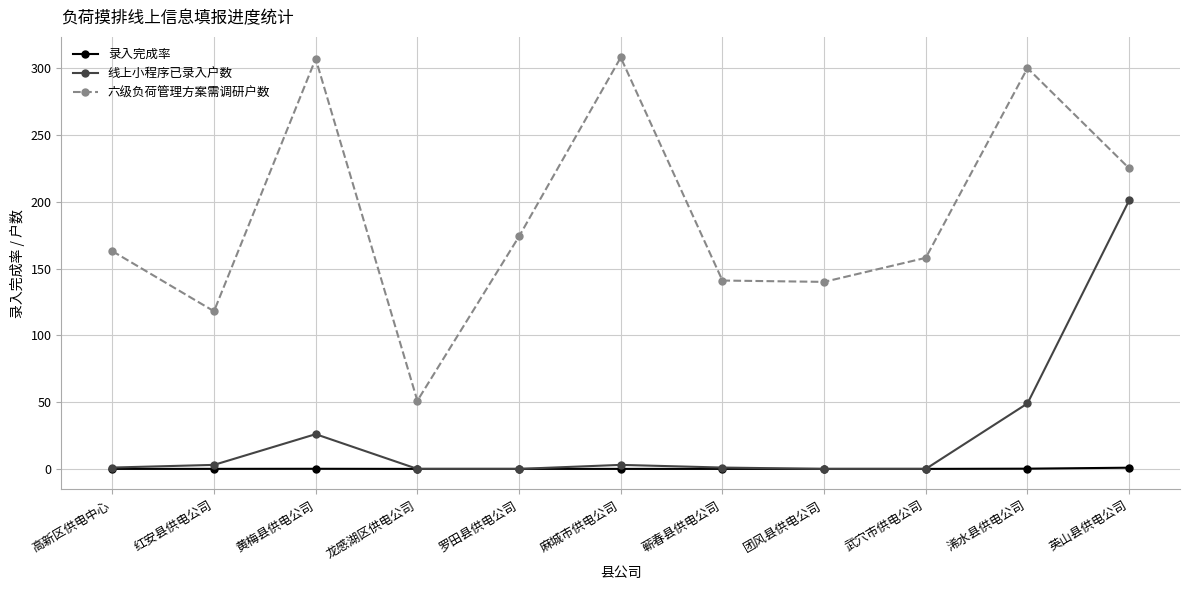

What is the maximum value for 线上小程序已录入户数?

201.0